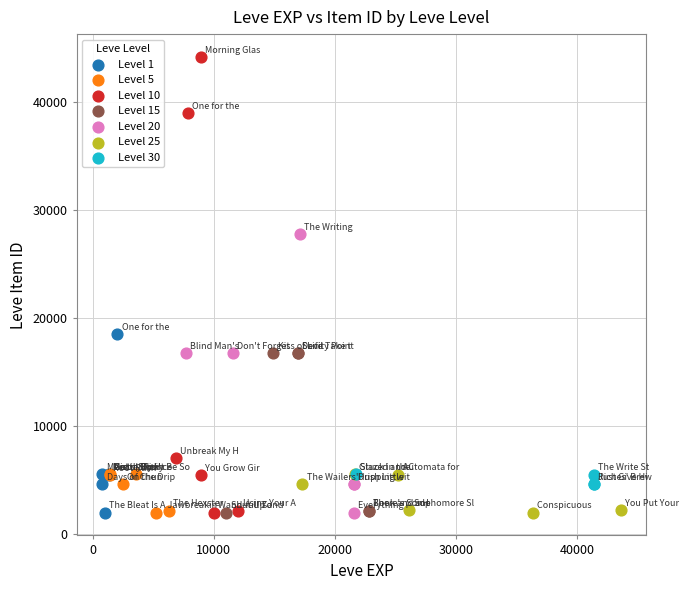

Which series contains the highest Y value?

Level 10